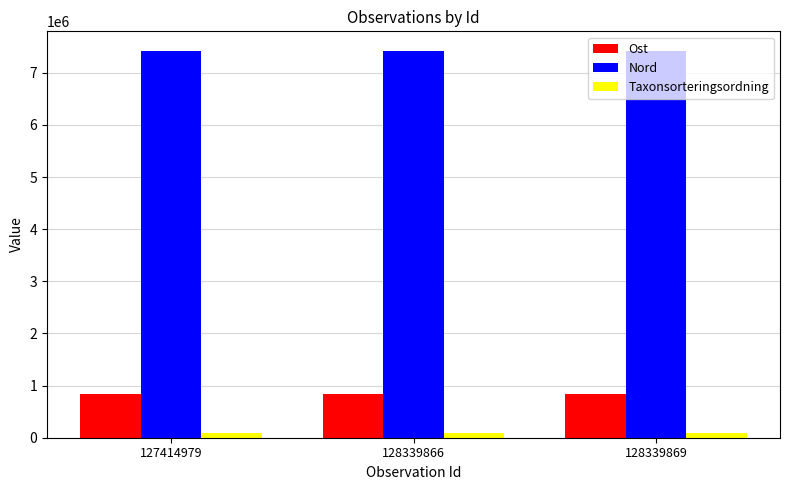

Are the bars horizontal?

No